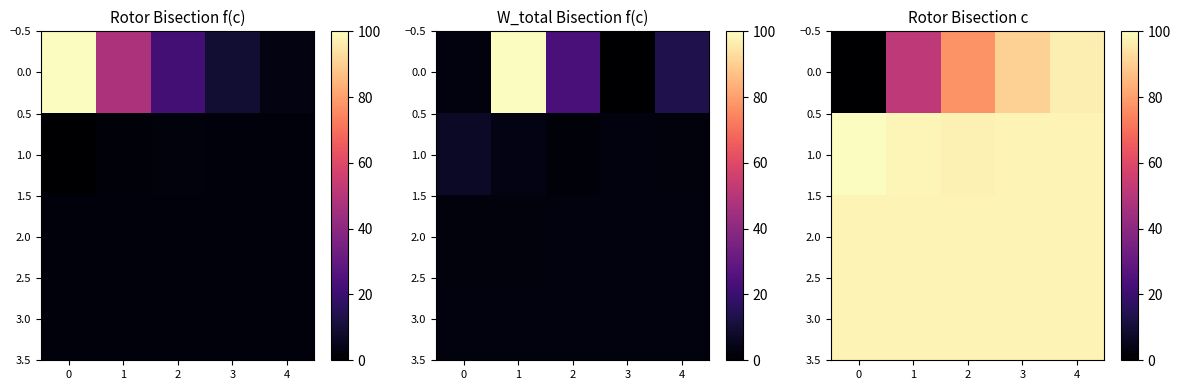

The value of 2.0 at 4 is 52.8. True or false?

False